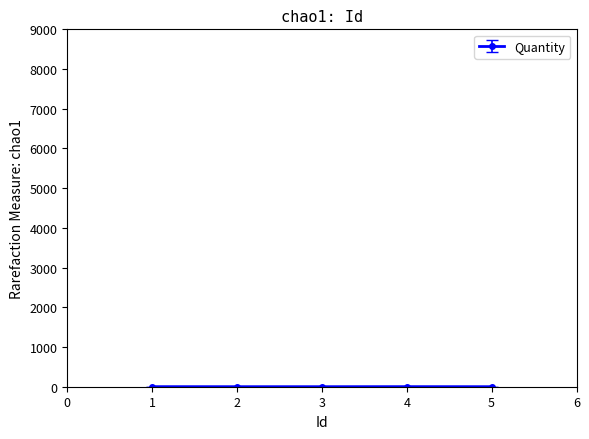

What is the sum of all values?

7